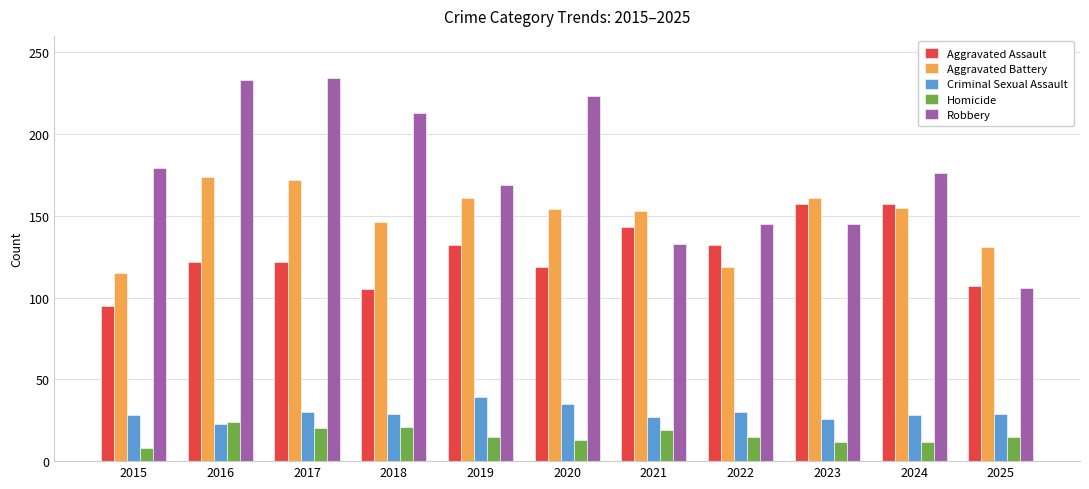

Does the chart contain any negative values?

No